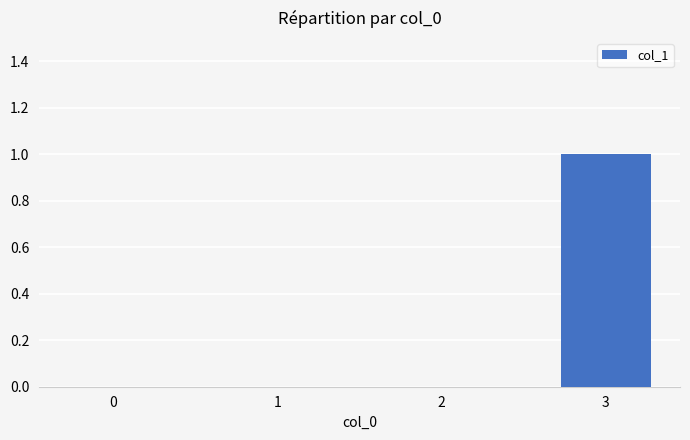

Reading right to left, what are all the values shown in this chart?

1	0	0	0